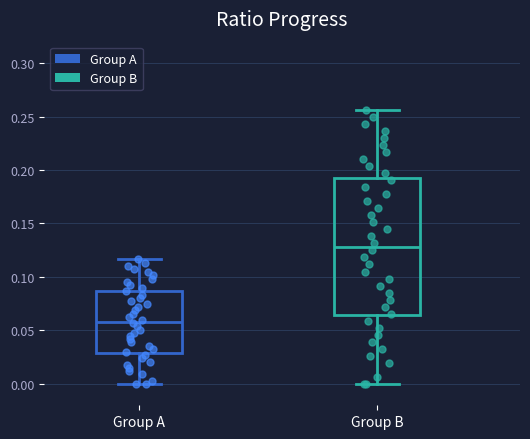

Reading left to right, read every box against the y-axis: the position of its median line, the range the box covers, and the ends of its whiskers. The values are not printed on the chart, so give them approximately, as read against the axis.

Group A: median 0.060, box 0.030 to 0.085, whiskers 0.000 to 0.115
Group B: median 0.130, box 0.065 to 0.190, whiskers 0.000 to 0.255